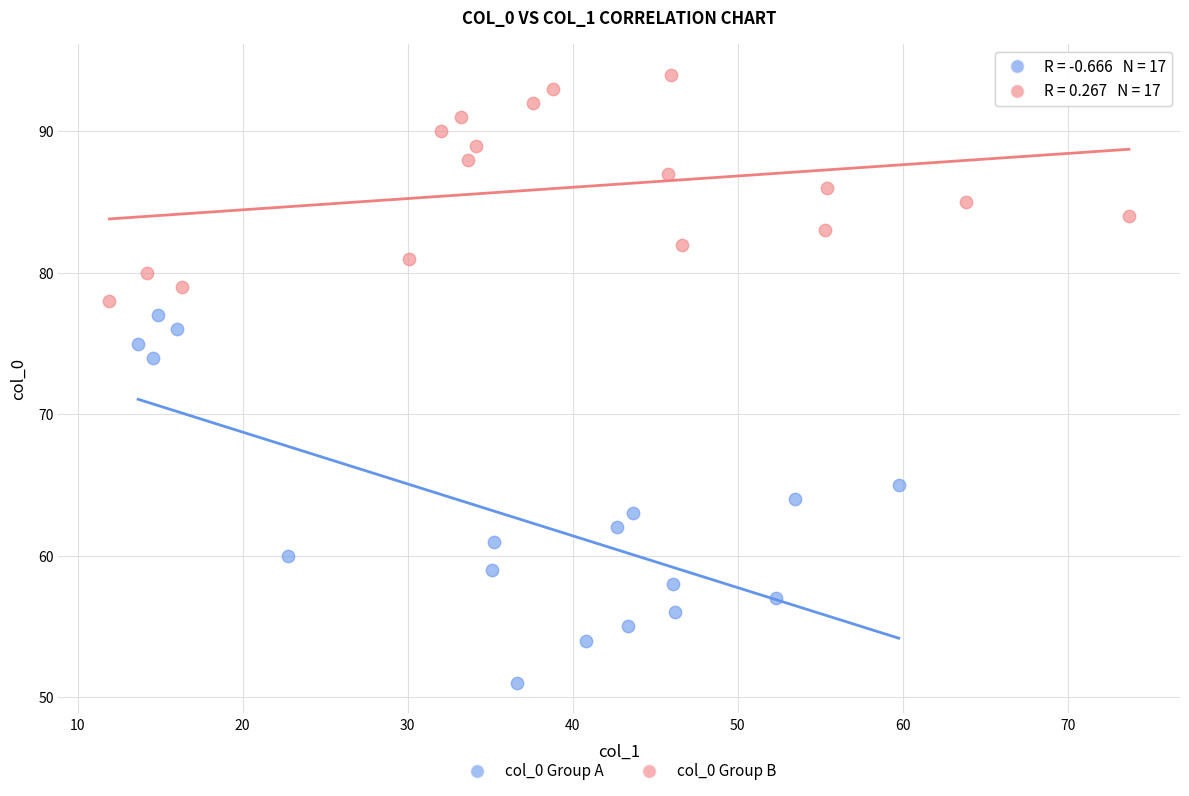

Which series has the widest spread of Y values?

col_0 Group A